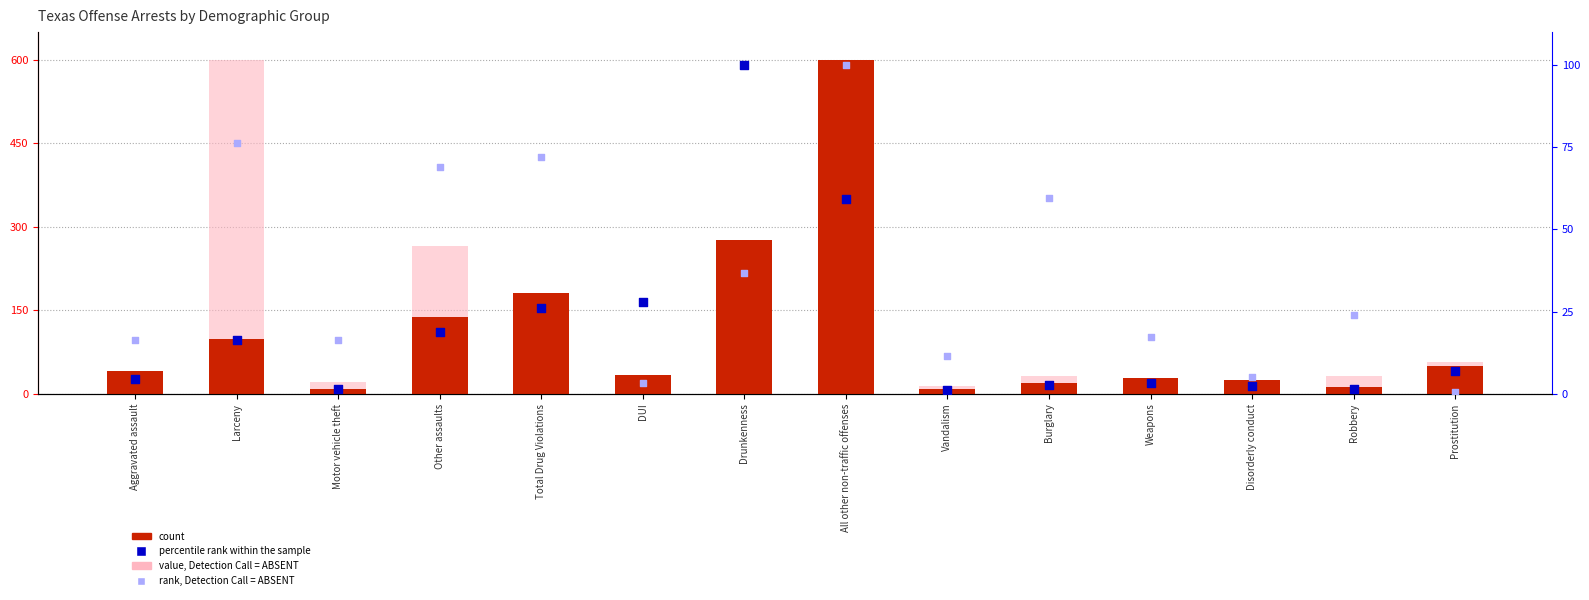

Which series has the largest Y range (max minus min)?

value, Detection Call = ABSENT